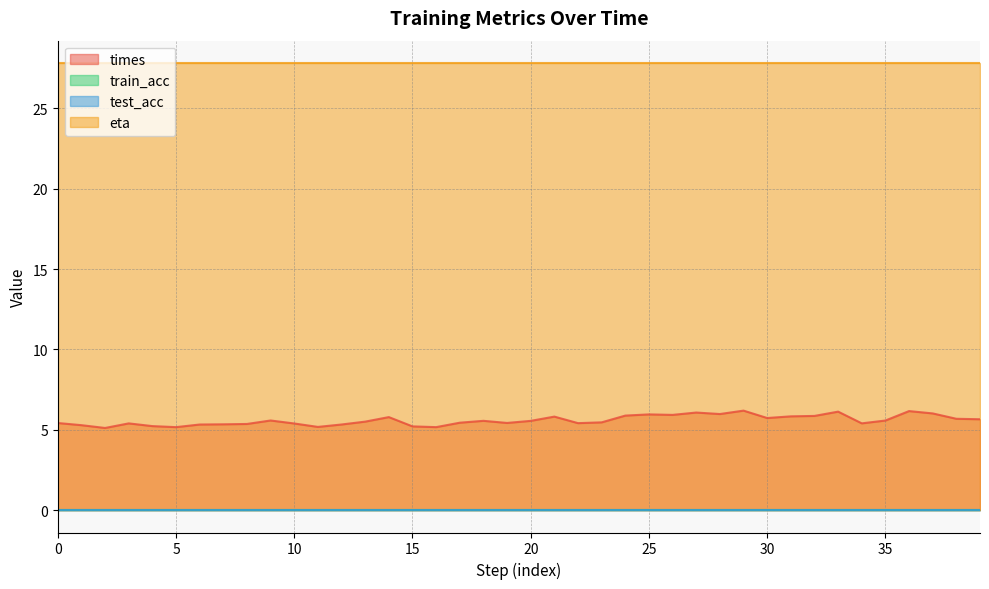

At which category does times reach its first local valley?

2